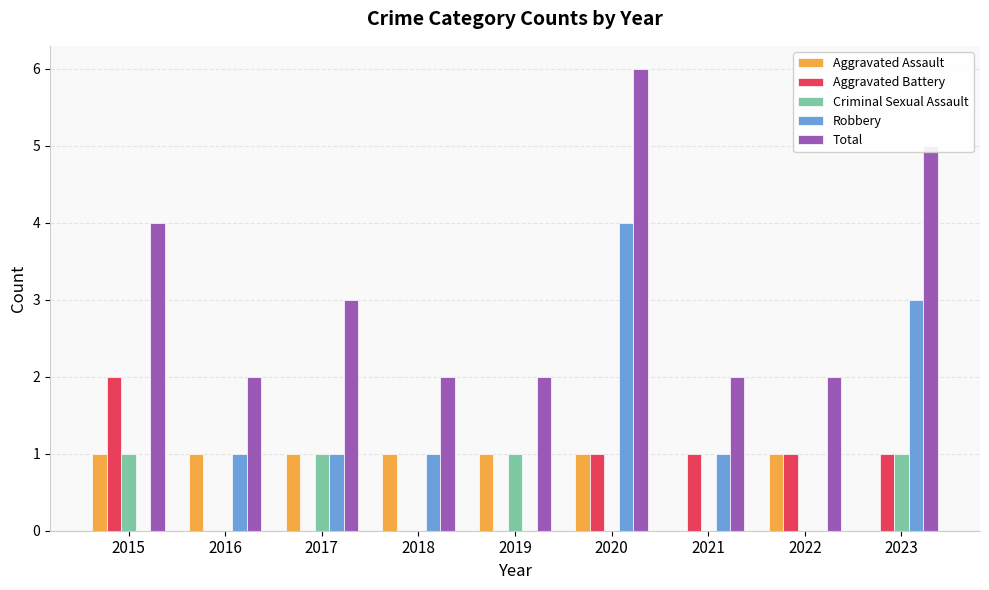

What is the average value of the Aggravated Assault series?

1